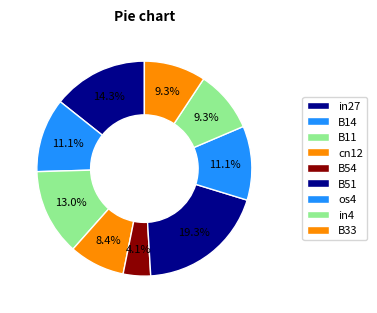

To the nearest percent, what is the average slice percentage?

11%